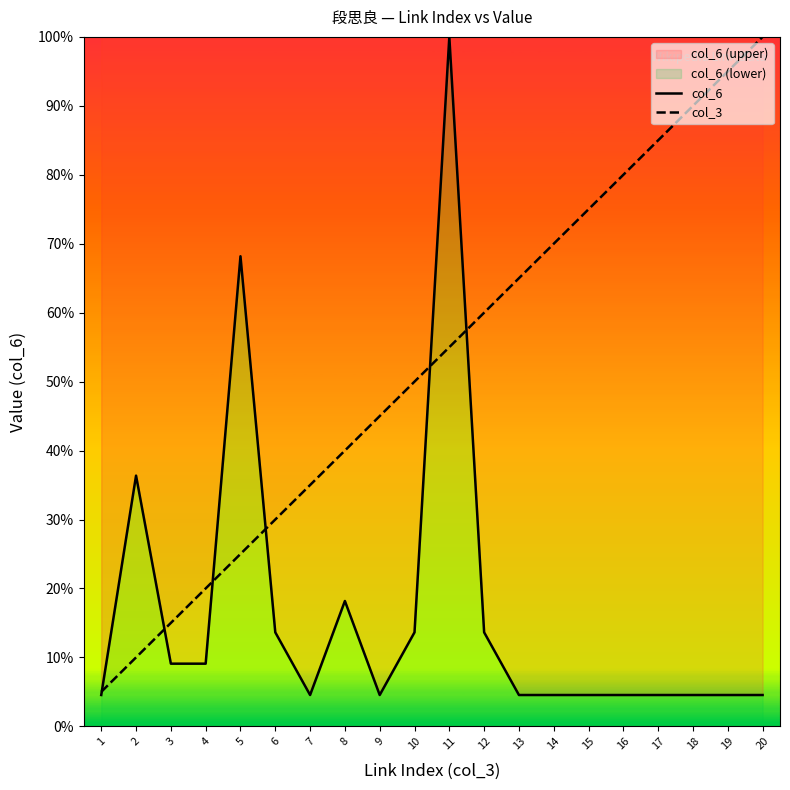

What is the value of the col_3 point at the 15th from the left?

0.8